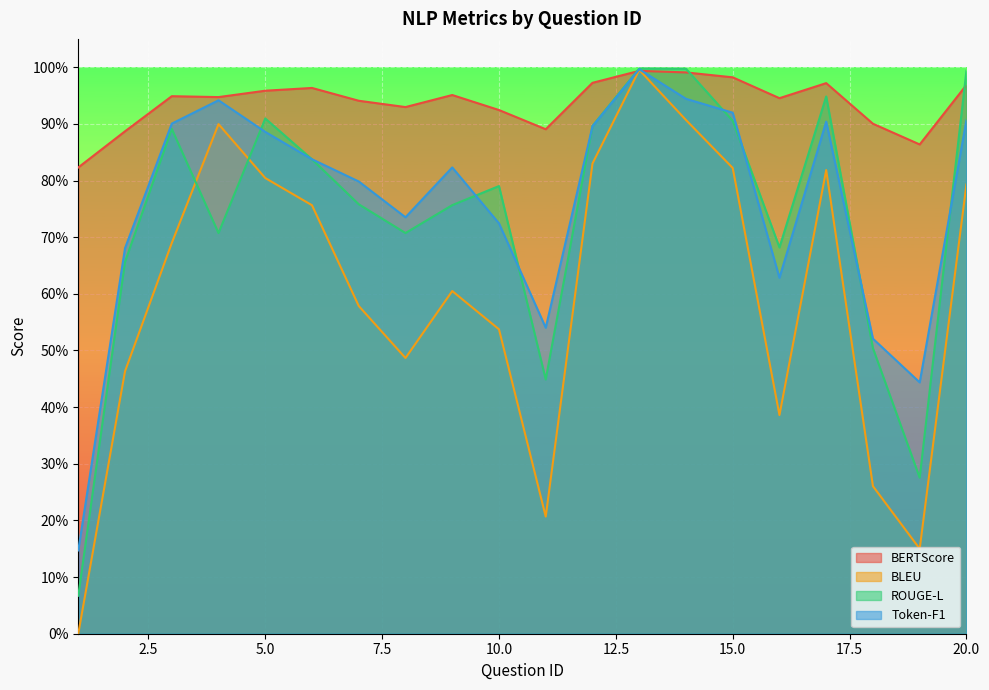

How many lines are shown in the chart?

4